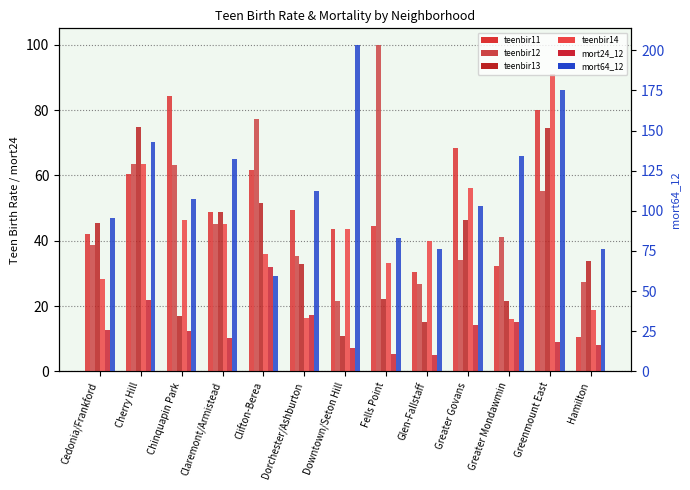

How many values in the mort64_12 series exceed 107?

7